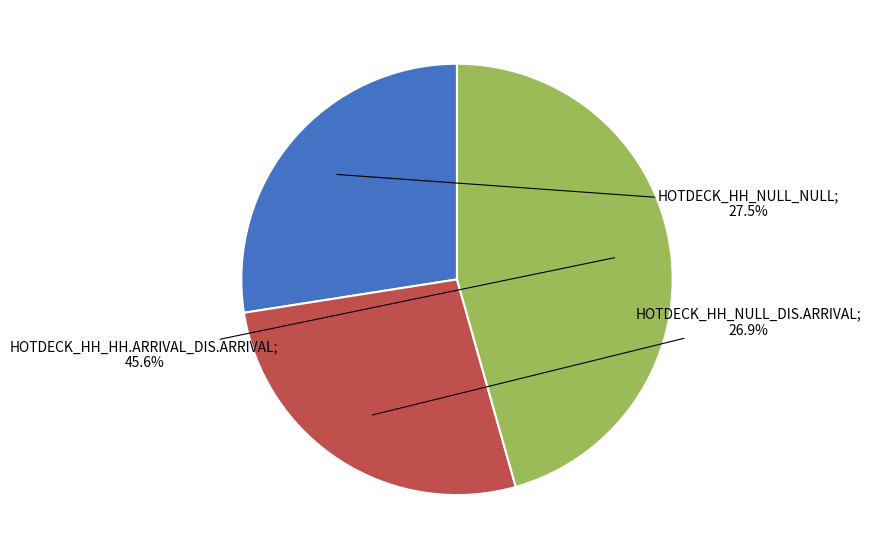

Is there any slice that represents more than half of the pie?

No